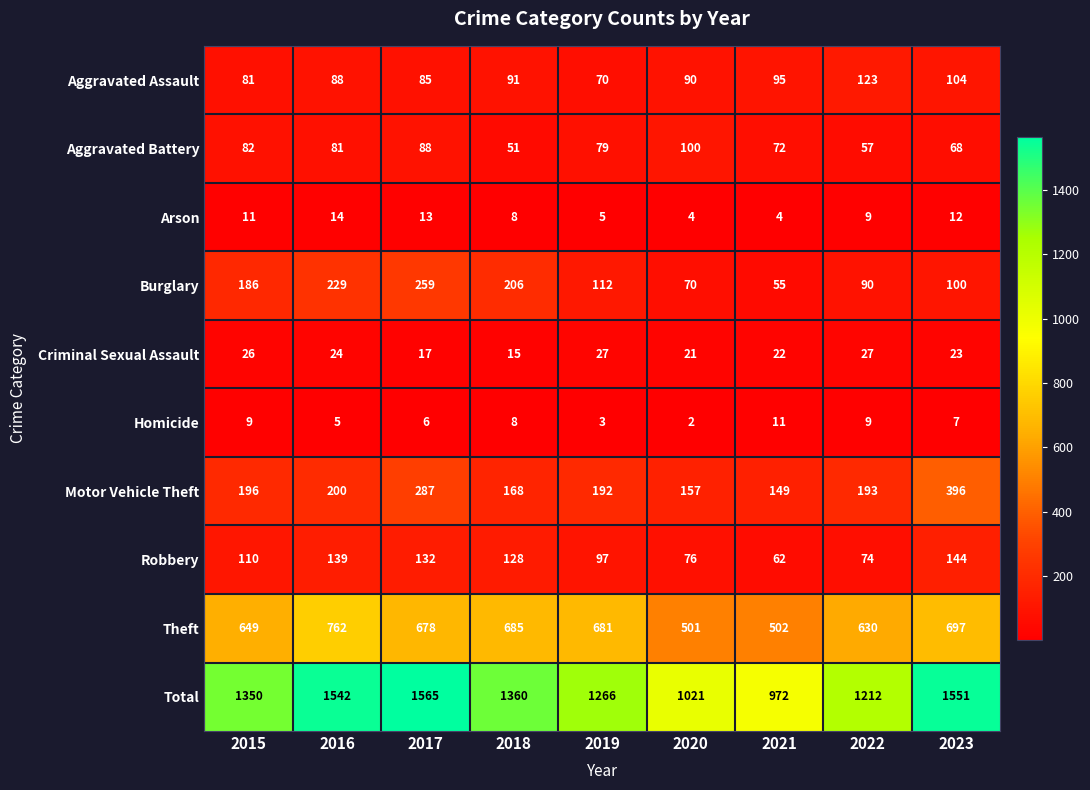

How many categories are shown in the chart?

9